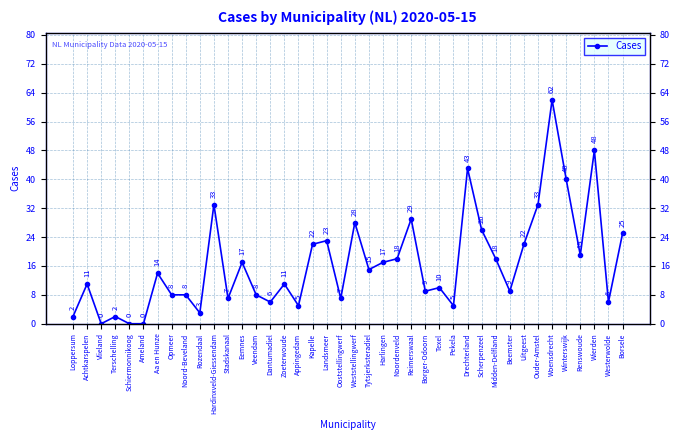

Reading left to right, extract all data points from this chart.

2	11	0	2	0	0	14	8	8	3	33	7	17	8	6	11	5	22	23	7	28	15	17	18	29	9	10	5	43	26	18	9	22	33	62	40	19	48	6	25